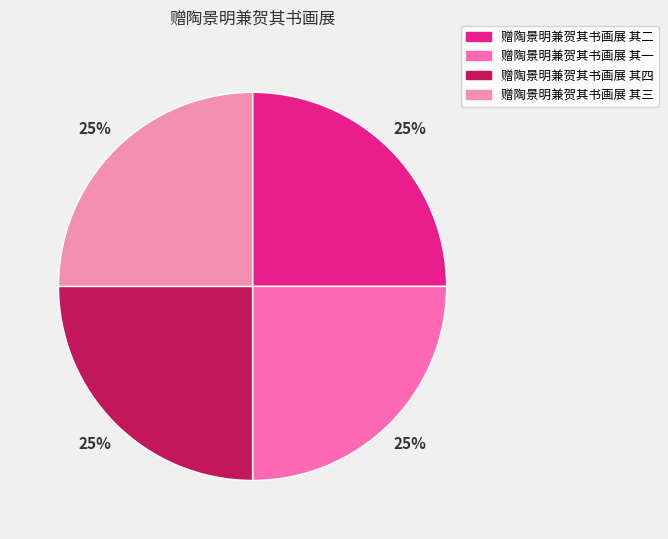

What is the smallest slice in the pie chart?

赠陶景明兼贺其书画展 其一